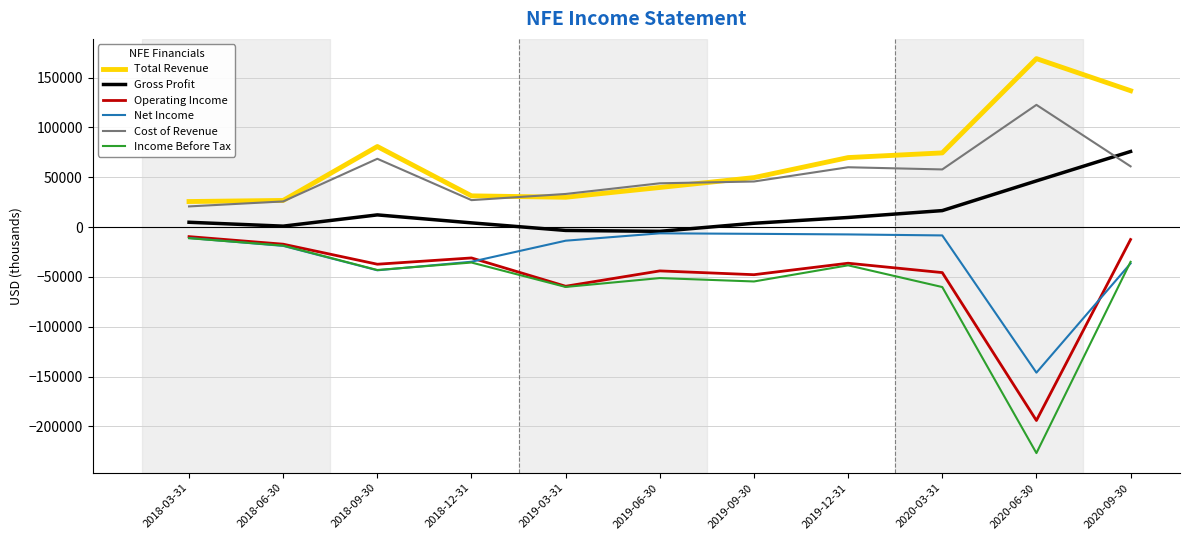

True or false: Gross Profit and Income Before Tax intersect in this chart.

False